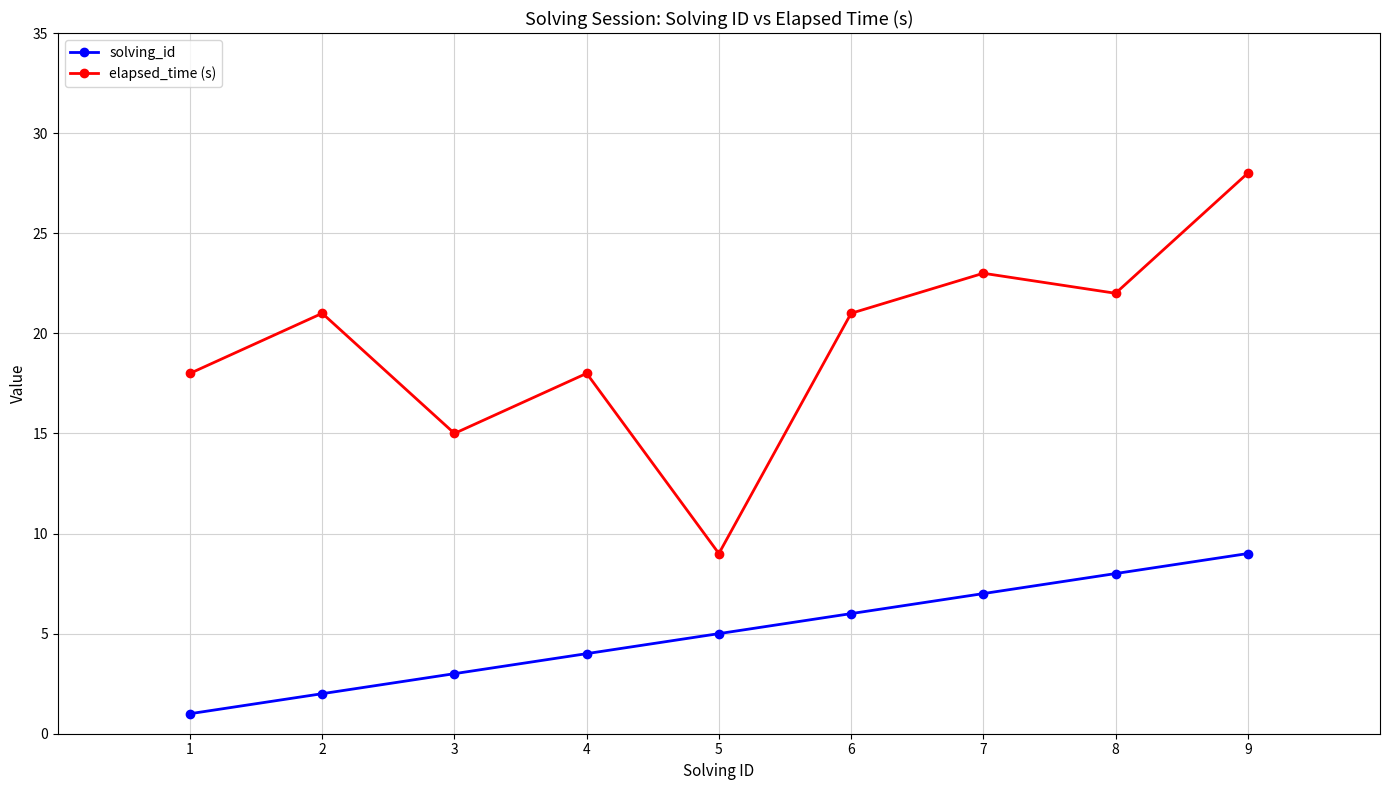

Between 1 and 9, which series saw the biggest shift?

elapsed_time (s)